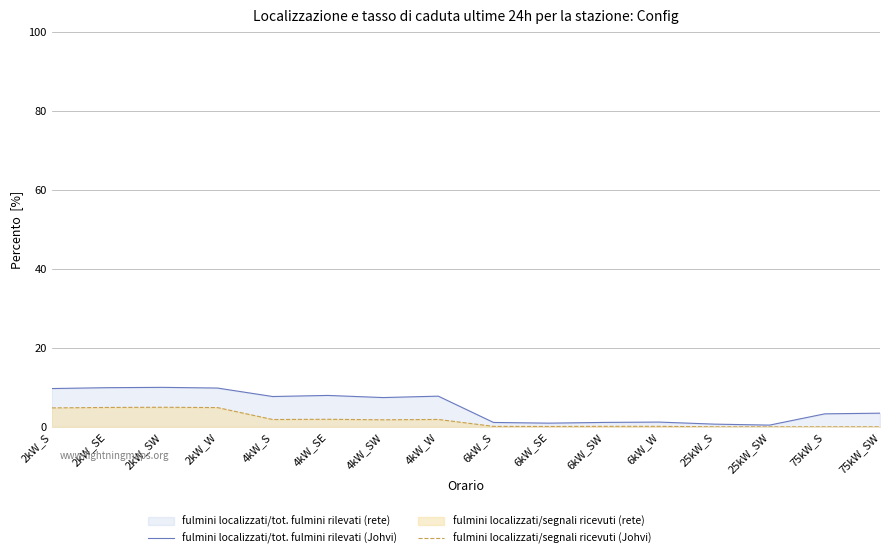

How many lines are shown in the chart?

2